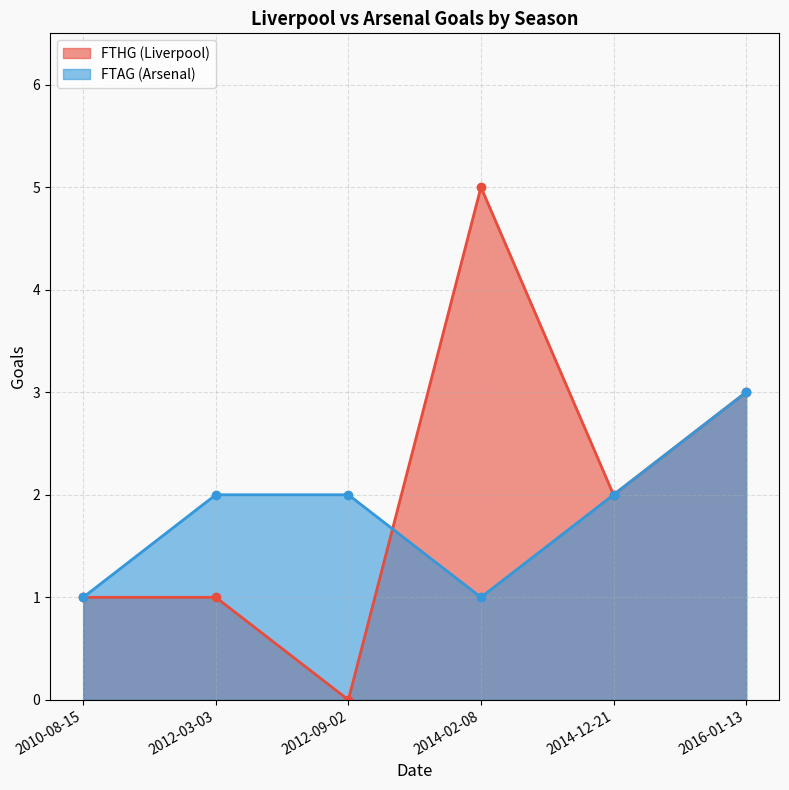

True or false: FTAG (Arsenal) has a value of 1 at 2016-01-13.

False